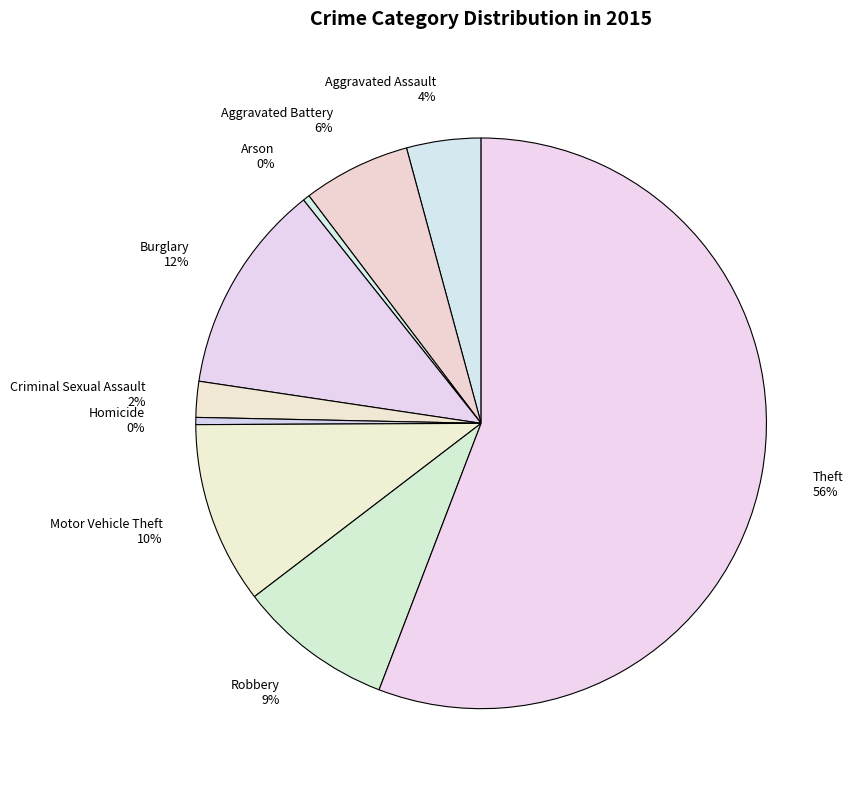

Which slice represents more than half of the pie?

Theft